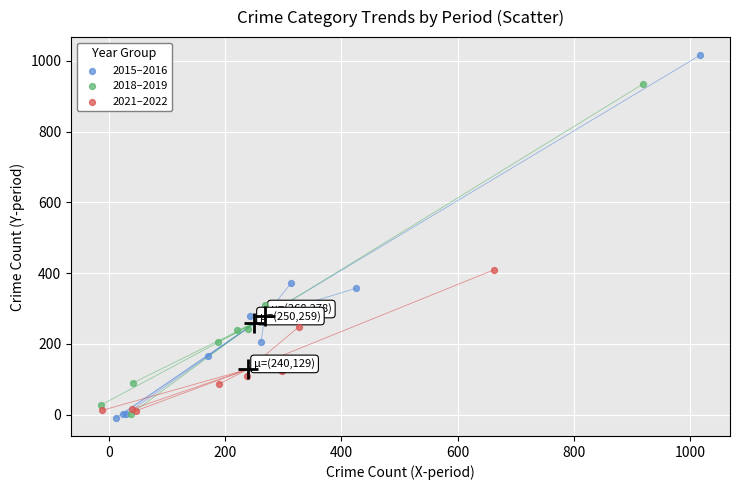

Which series reaches the maximum Y coordinate?

2015–2016